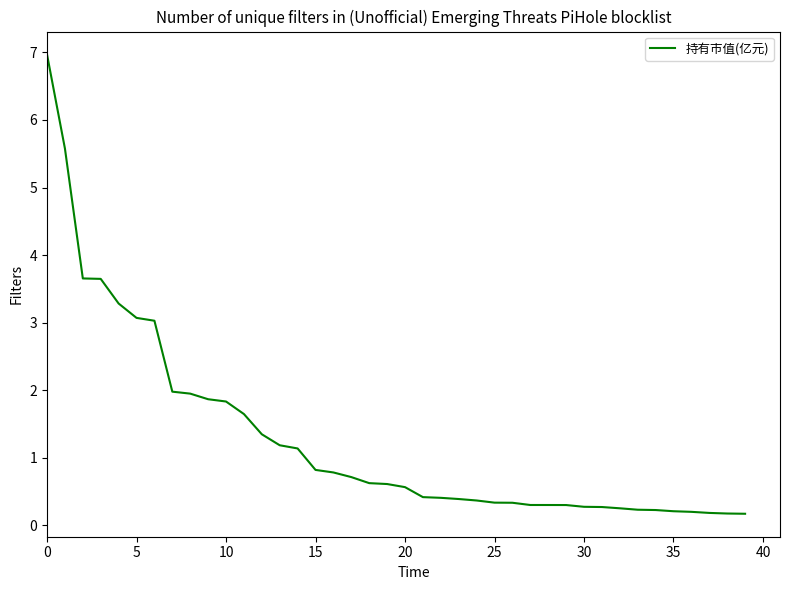

Count the number of data series in this chart.

1